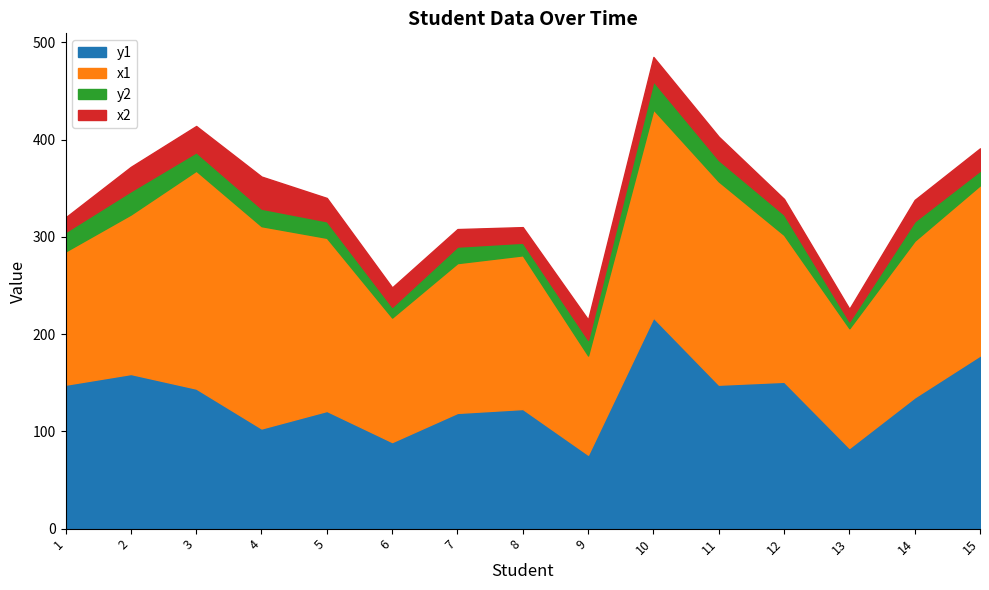

Reading right to left, list all the values displayed in this chart.

y1: 15=178	14=135	13=83	12=151	11=148	10=217	9=76	8=123	7=119	6=89	5=121	4=103	3=144	2=159	1=148
y2: 15=15	14=20	13=7	12=21	11=22	10=29	9=16	8=13	7=17	6=11	5=17	4=18	3=19	2=24	1=20
x1: 15=175	14=161	13=123	12=151	11=209	10=214	9=102	8=158	7=154	6=128	5=178	4=208	3=224	2=164	1=137
x2: 15=23	14=22	13=13	12=16	11=24	10=25	9=21	8=16	7=18	6=20	5=24	4=33	3=27	2=25	1=15